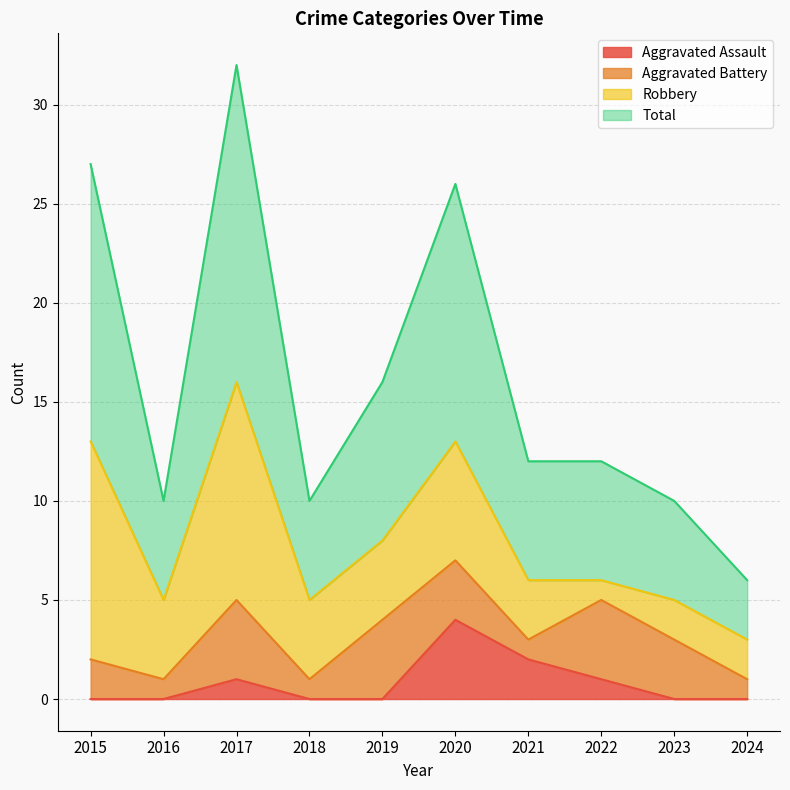

True or false: Aggravated Assault and Total cross at least once.

False